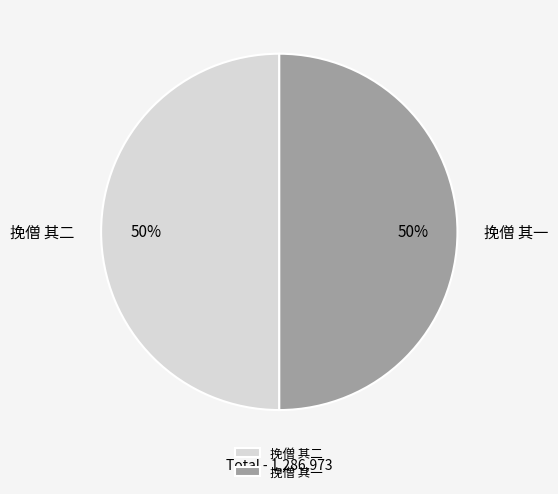

Is it true that 挽僧 其一 is 50% of the pie?

True